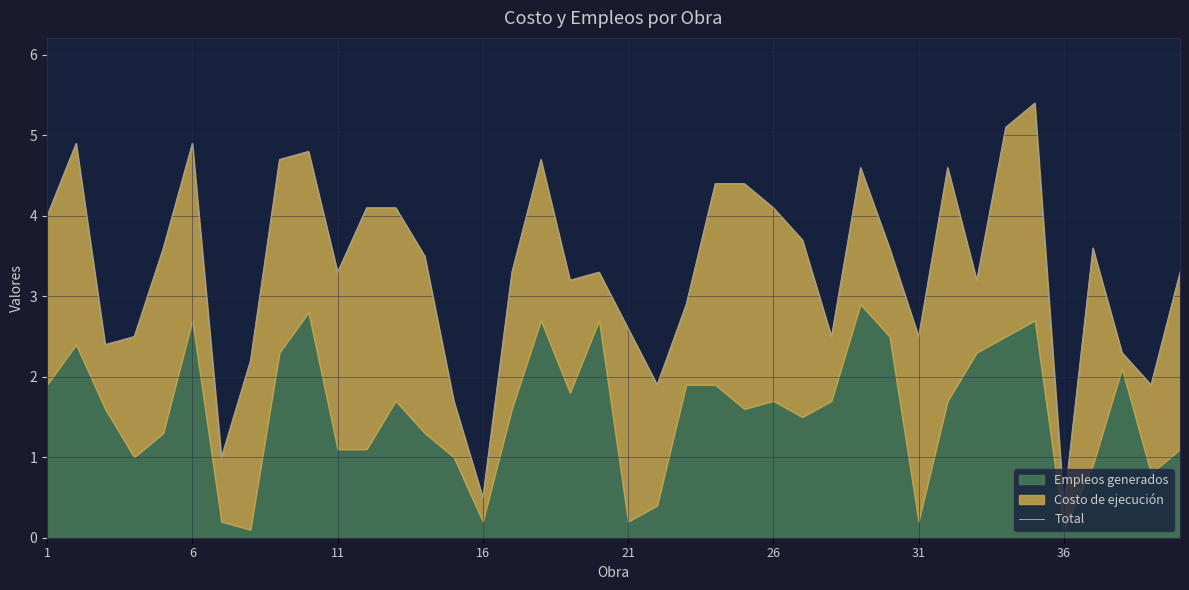

The chart shows a value of 6.5 at 9. True or false?

False